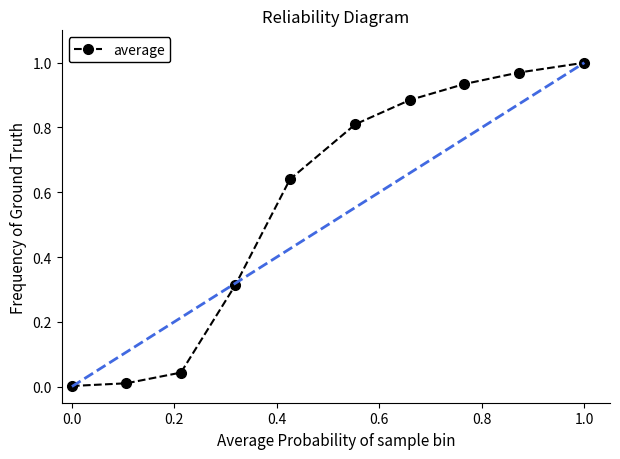

What is the sum of all values?

5.6